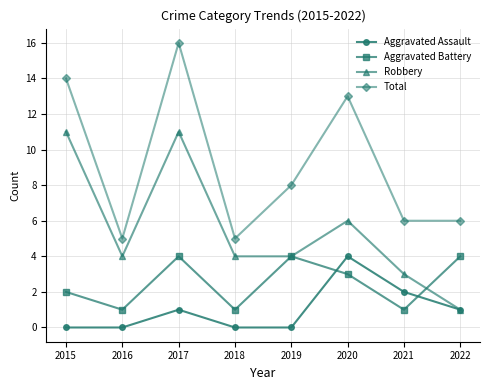

At which category is the sum across all series the highest?

2017